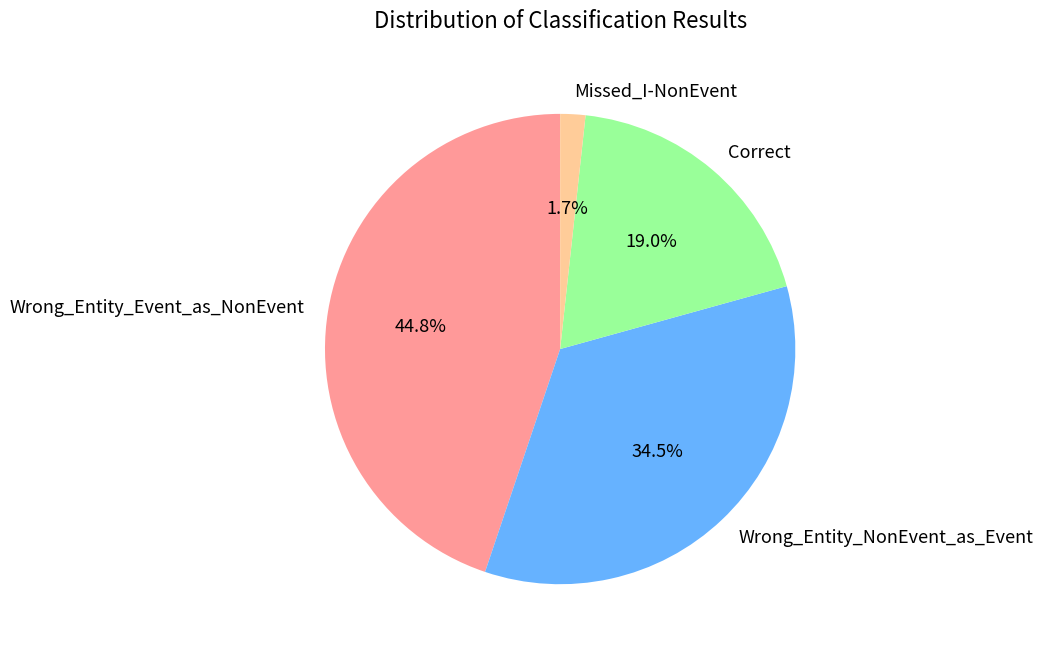

Which has a higher value, Correct or Wrong_Entity_NonEvent_as_Event?

Wrong_Entity_NonEvent_as_Event